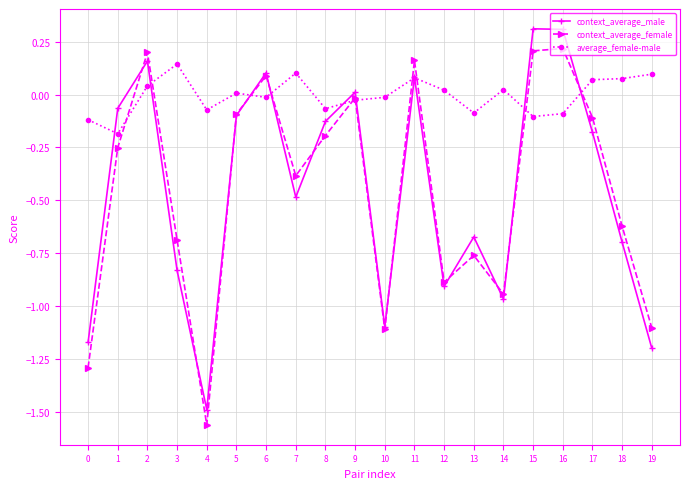

Rank the series at 16 from lowest to highest value.

average_female-male, context_average_female, context_average_male